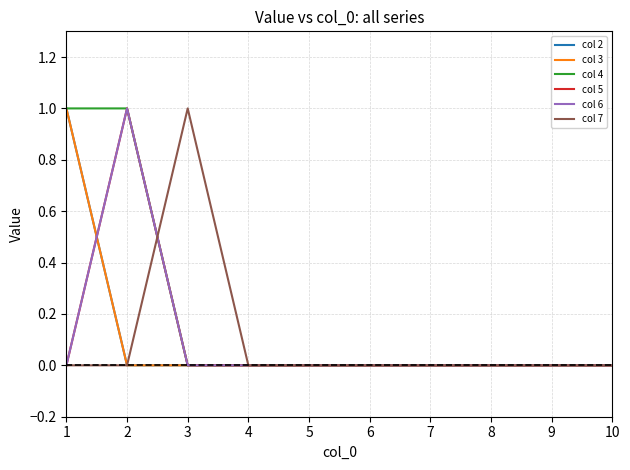

At which label does col 5 reach its peak?

2